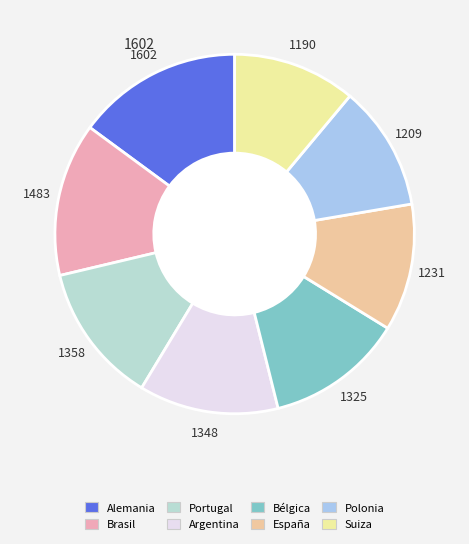

To the nearest percent, what portion does Suiza represent?

11%